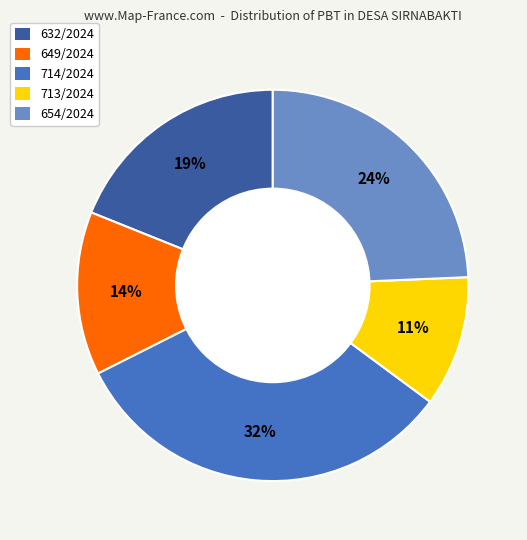

To the nearest percent, what is the average slice percentage?

20%